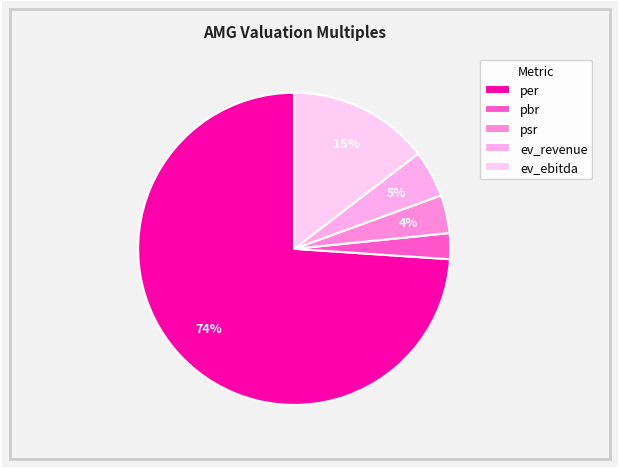

How many segments does this pie chart have?

5